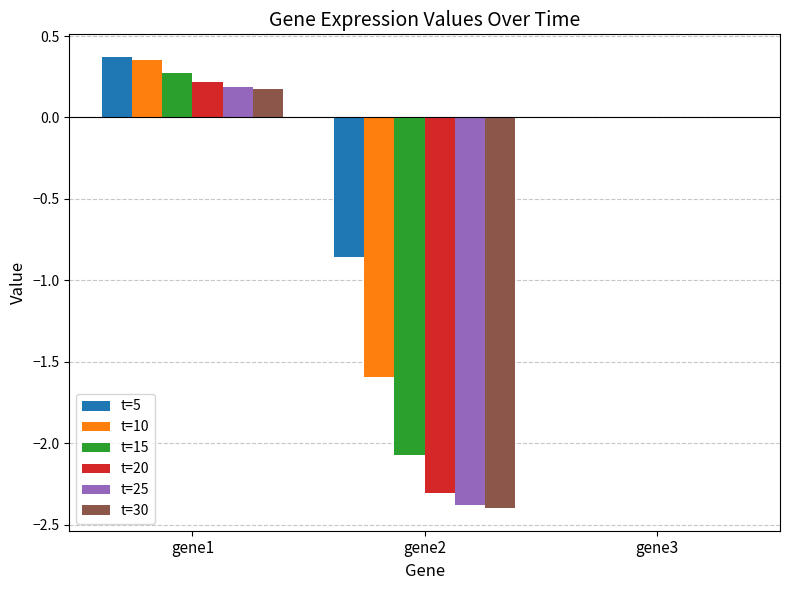

What is the sum of all t=20 values?

-2.1